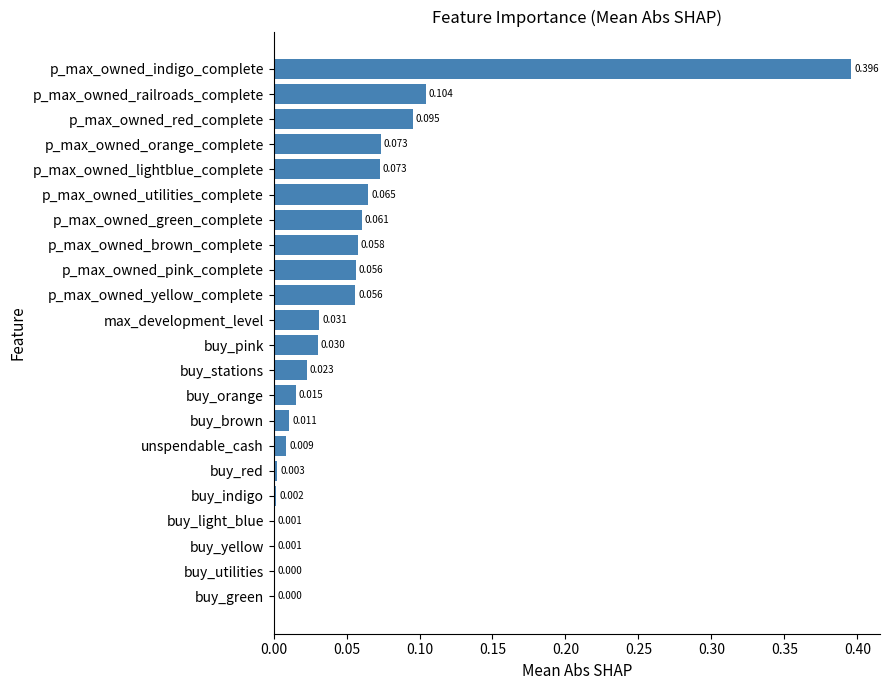

Which label corresponds to the largest value in the chart?

p_max_owned_indigo_complete